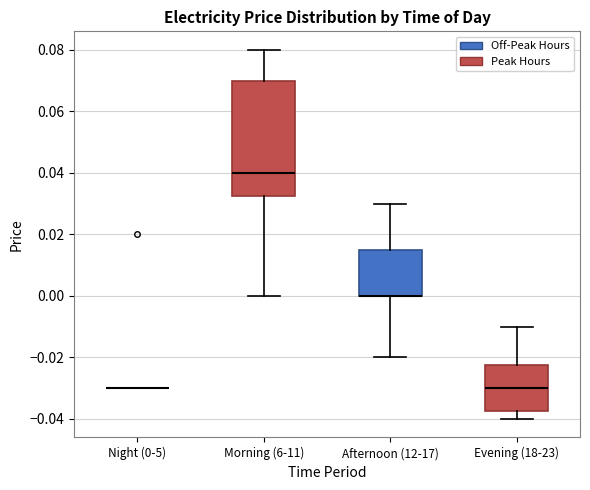

Reading left to right, read every box against the y-axis: the position of its median line, the range the box covers, and the ends of its whiskers. The values are not printed on the chart, so give them approximately, as read against the axis.

Night (0-5): box collapsed to a line at -0.030, whiskers -0.030 to -0.030
Morning (6-11): median 0.040, box 0.032 to 0.070, whiskers 0.000 to 0.080
Afternoon (12-17): median 0.000 (drawn on the box's lower edge), box 0.000 to 0.016, whiskers -0.020 to 0.030
Evening (18-23): median -0.030, box -0.038 to -0.022, whiskers -0.040 to -0.010